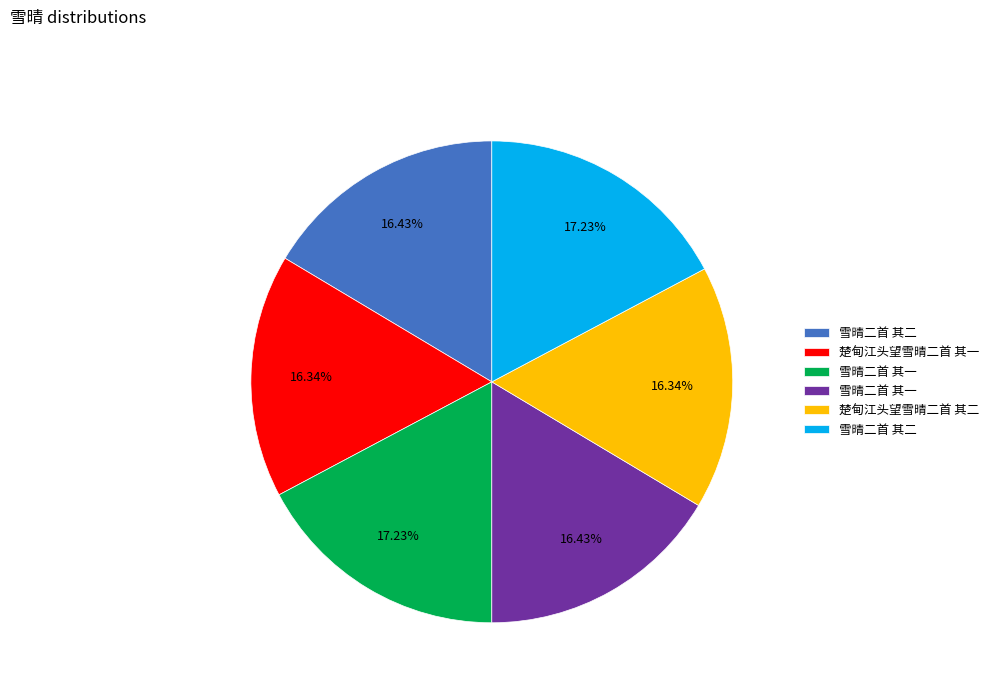

Does any single category account for the majority?

No